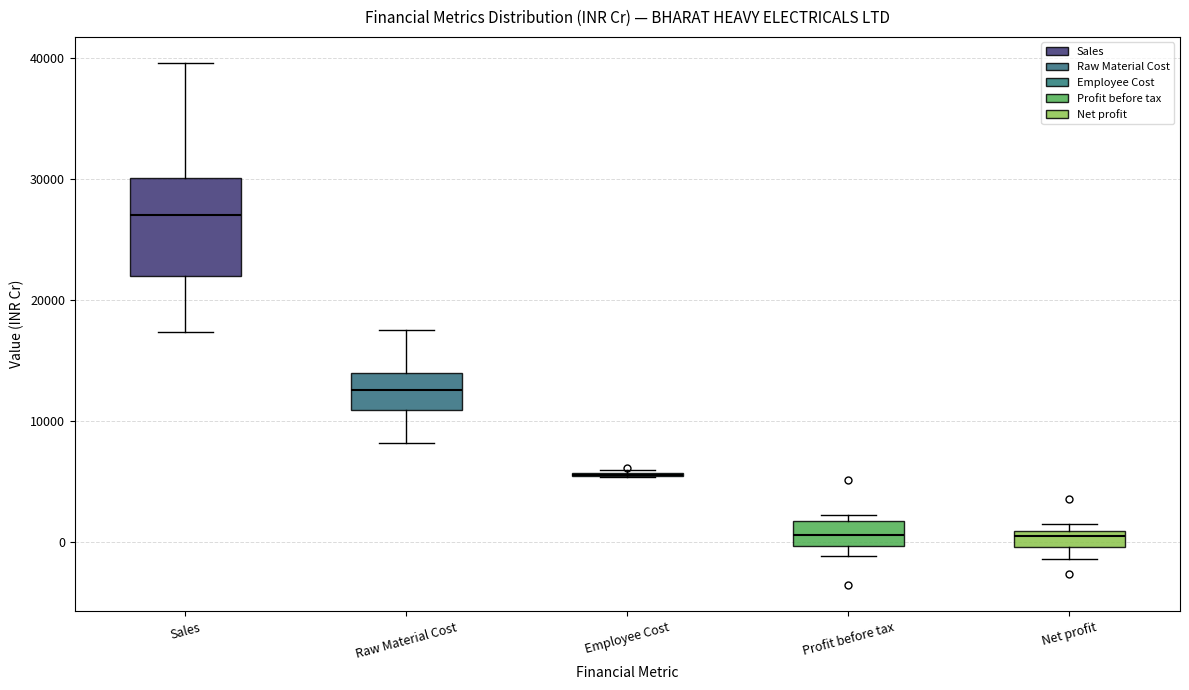

Where does the upper whisker of the box for Raw Material Cost end on the y-axis? The values are not printed on the chart, so give them approximately, as read against the axis.

17000